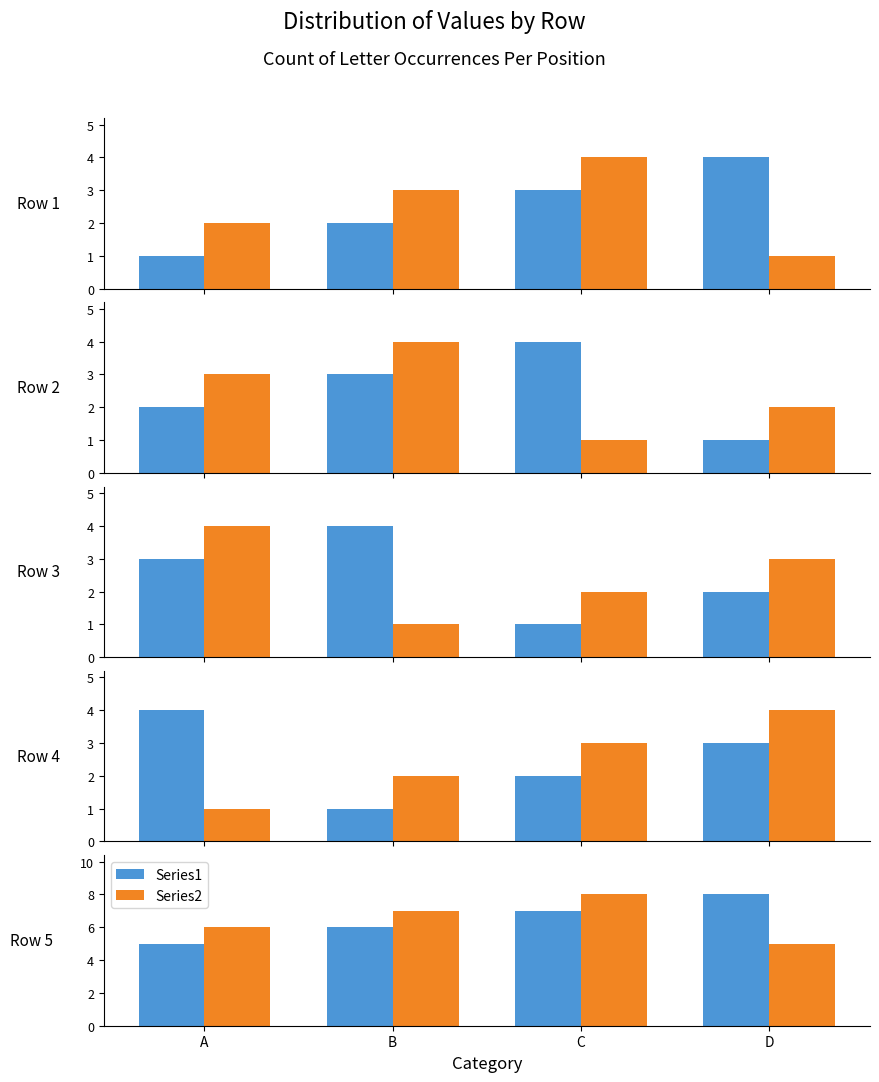

The Series1 series shows 12 at C. True or false?

False